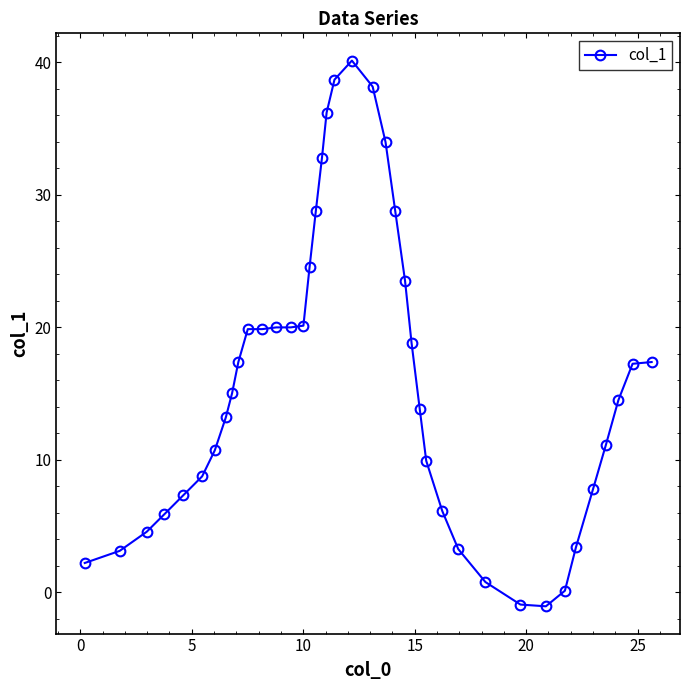

How many series are shown in this chart?

1